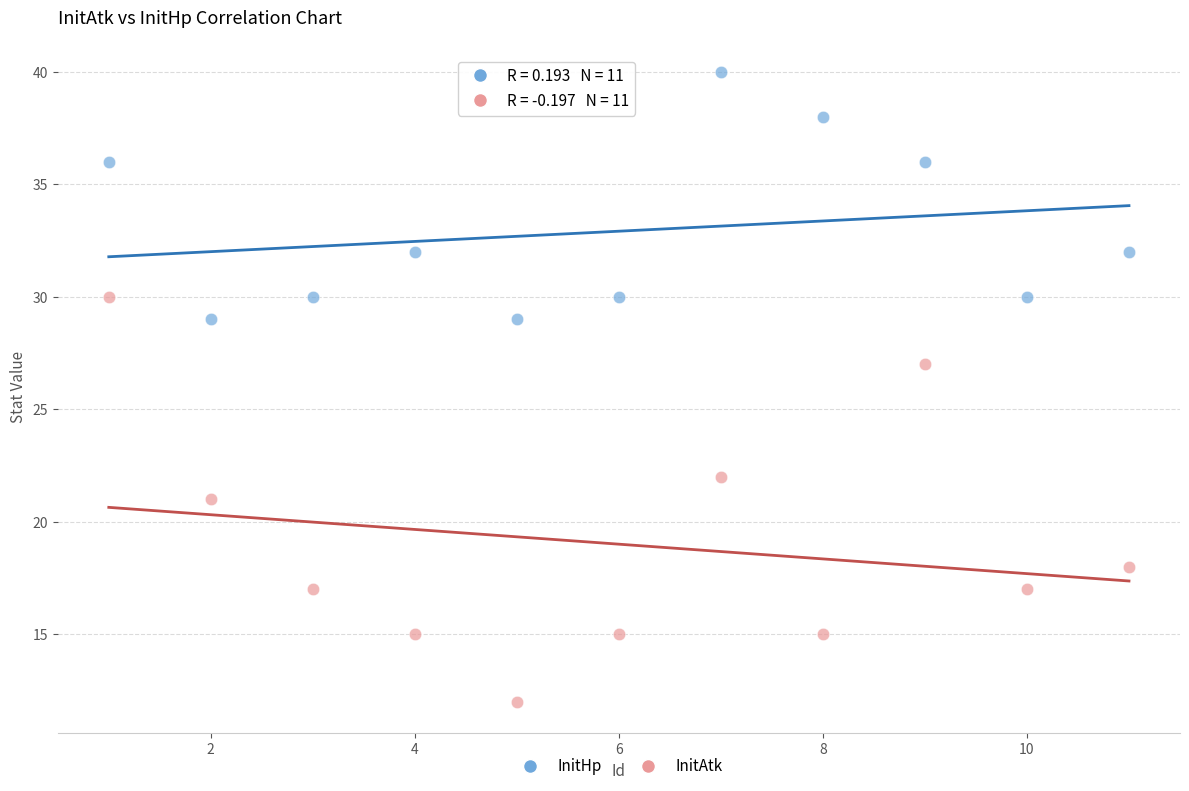

What are all the series names shown in the legend?

InitHp, InitAtk